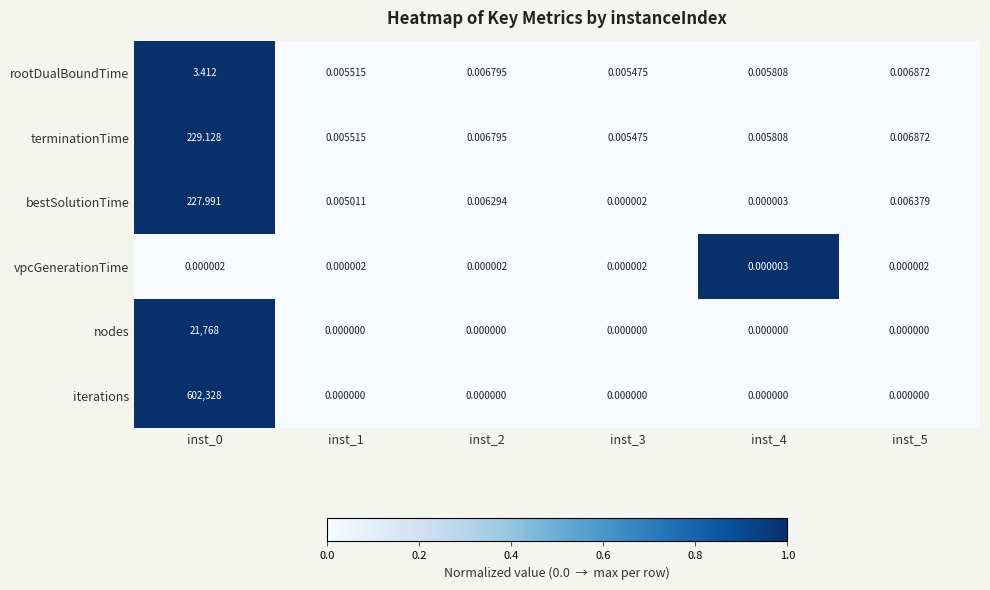

Which series has the largest total across all categories?

iterations